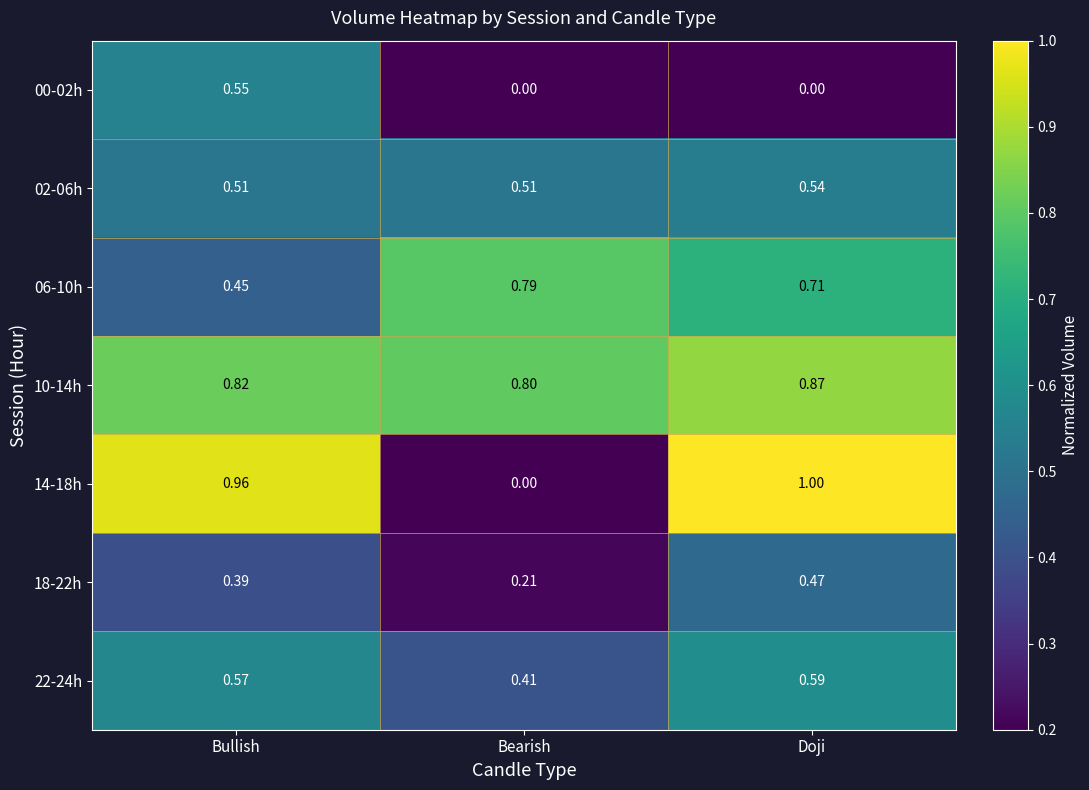

Rank the categories by 10-14h value from highest to lowest.

Doji, Bullish, Bearish